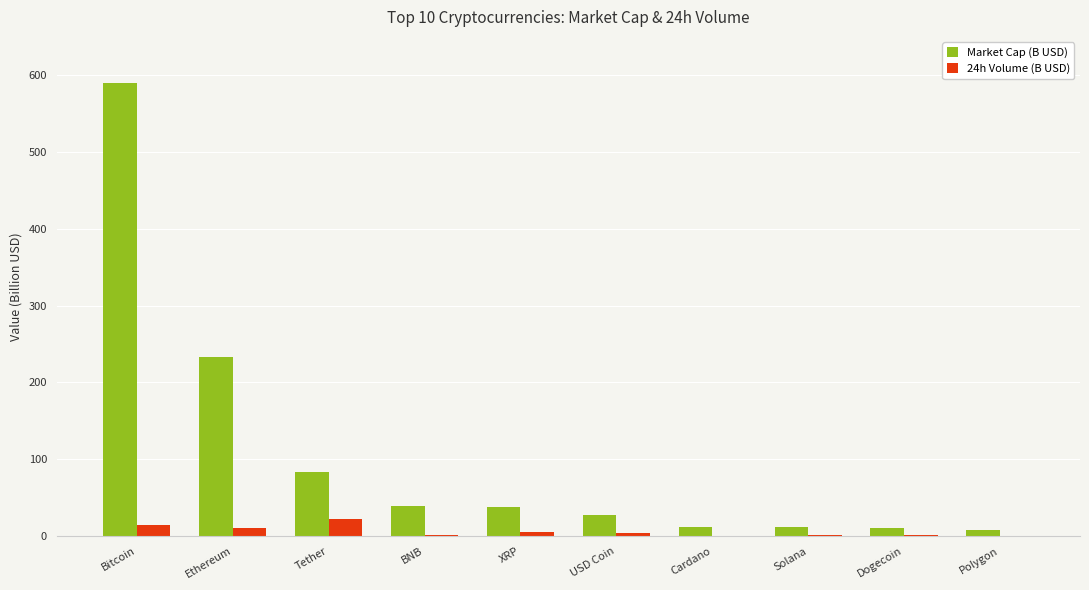

Between XRP and Dogecoin, which series saw the biggest shift?

Market Cap (B USD)